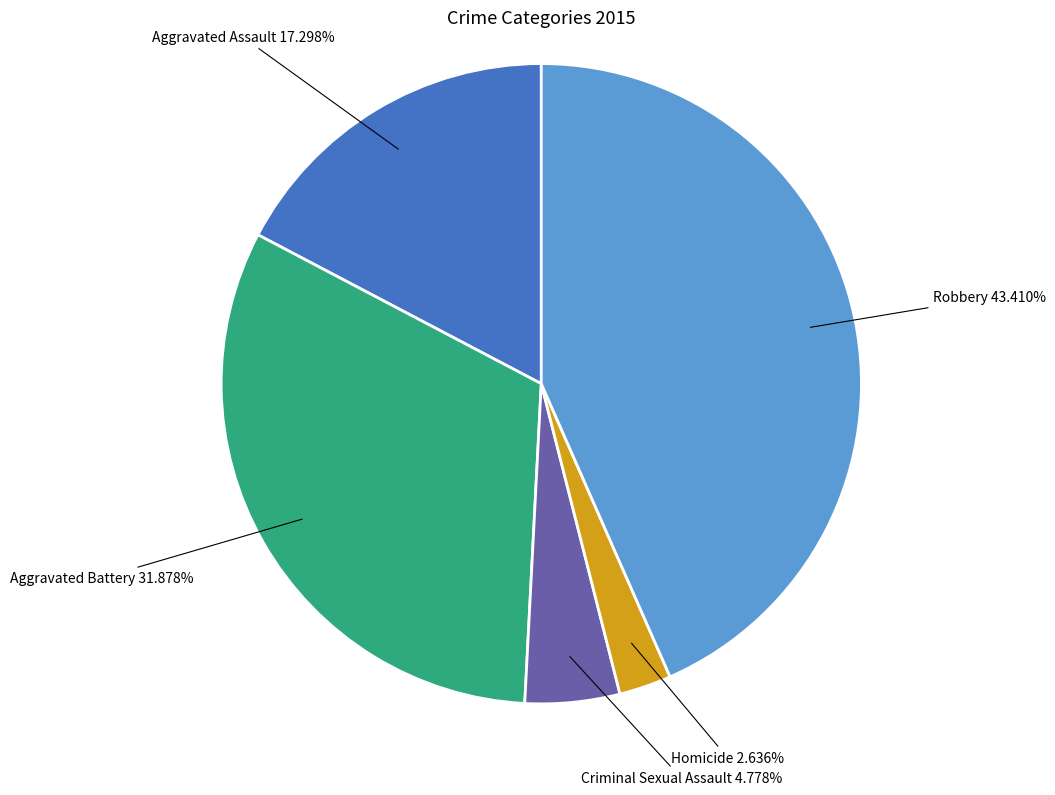

To the nearest percent, what is the difference between the largest and smallest slice percentages?

41%